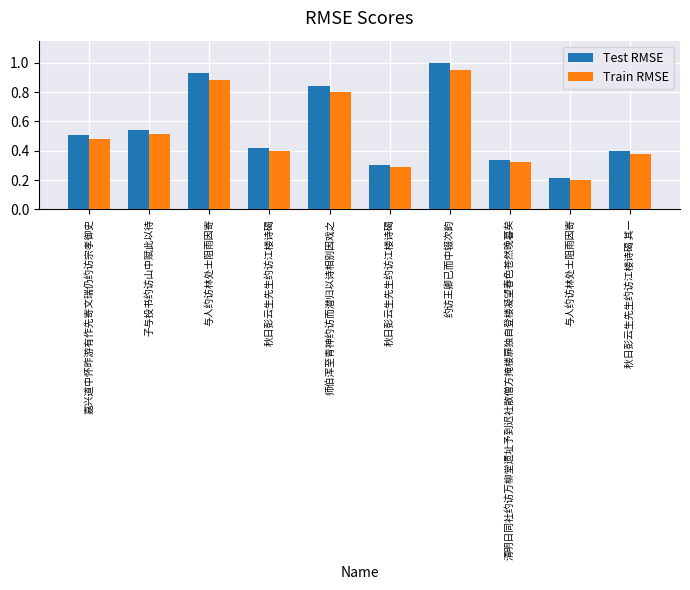

How many groups of bars are there?

10